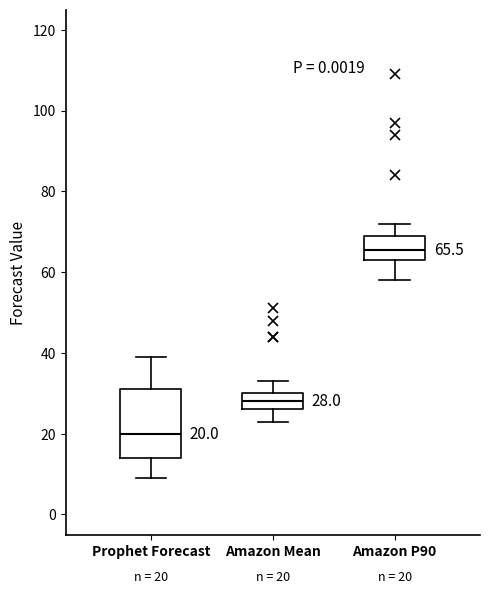

Which box is the tallest, from its lower edge to its upper edge?

Prophet Forecast